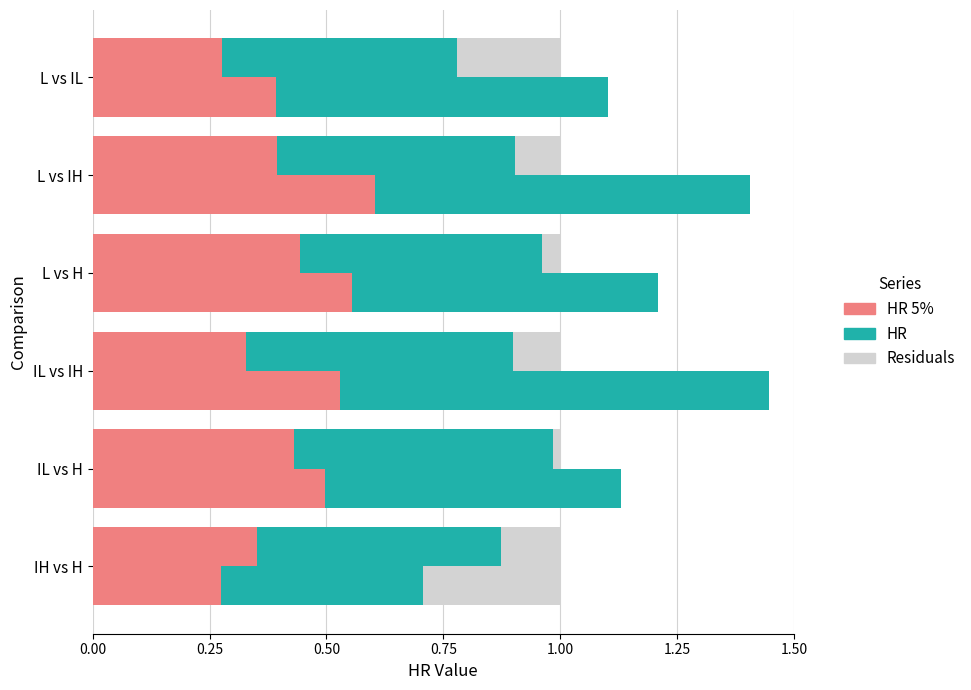

What is the difference between the maximum and minimum values in the Residuals (Set 1) series?

0.2